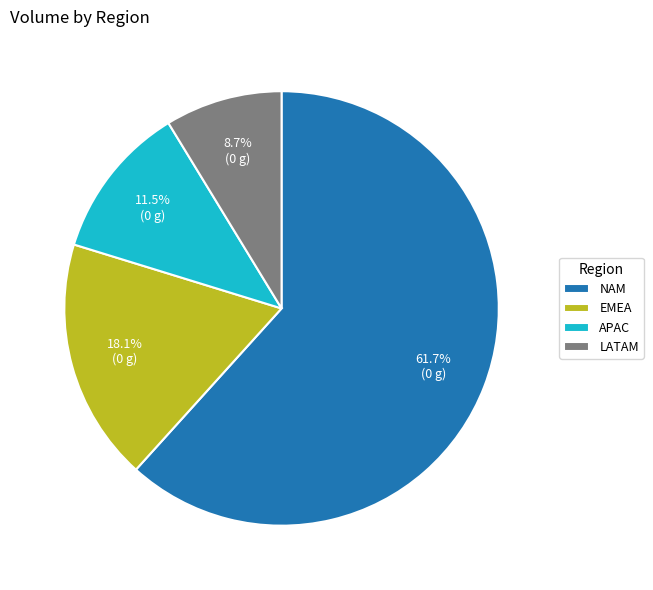

Which category has the smallest portion of the pie?

LATAM